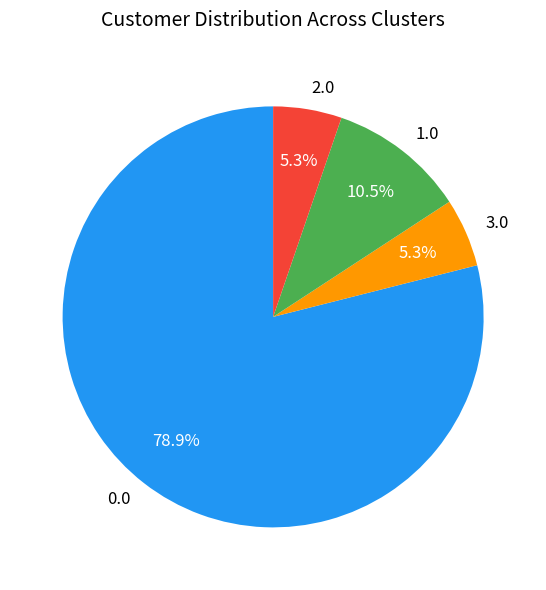

Which has a higher value, 1.0 or 3.0?

1.0